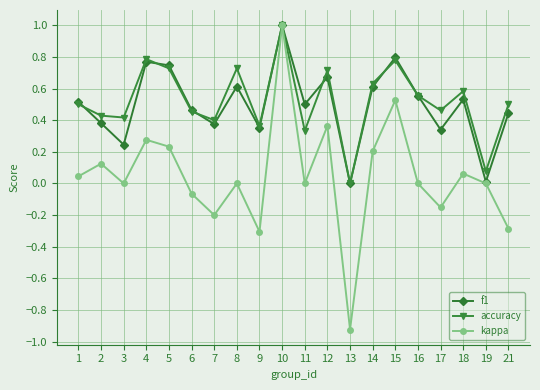

What is the greatest value displayed?

1.0